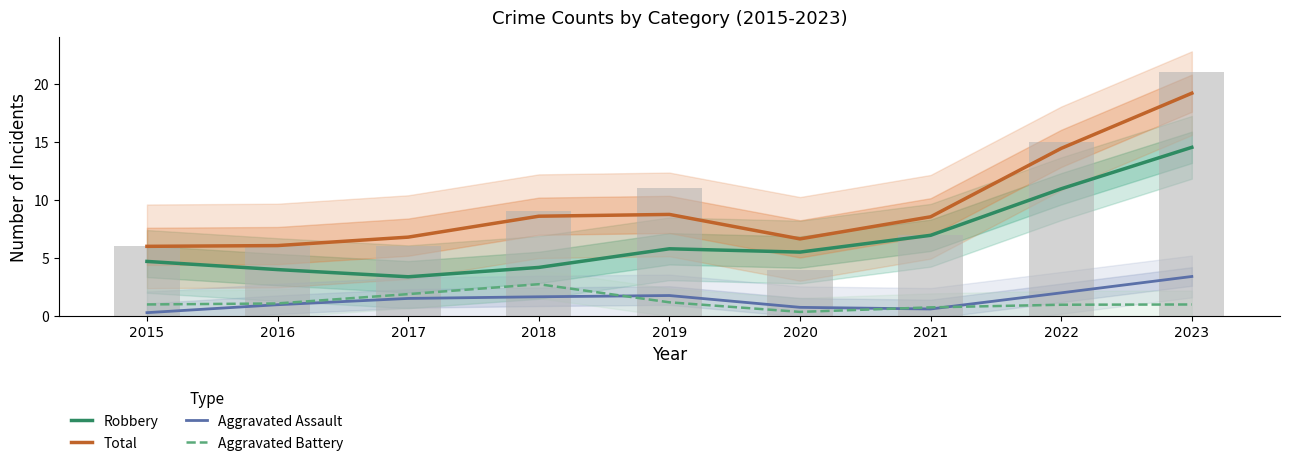

What is the sum of the Total values at 2015 and 2023?

25.2